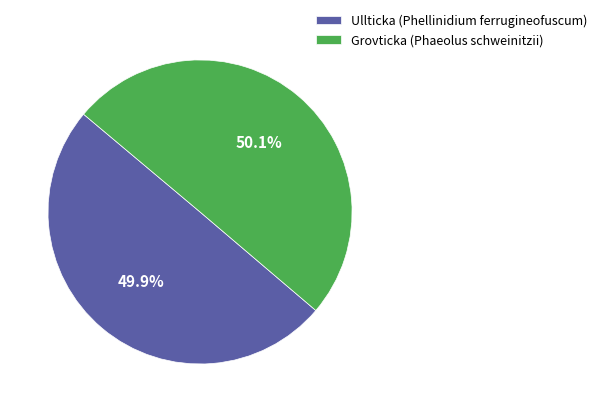

What percentage is NOT represented by Grovticka (Phaeolus schweinitzii)?

49.9%